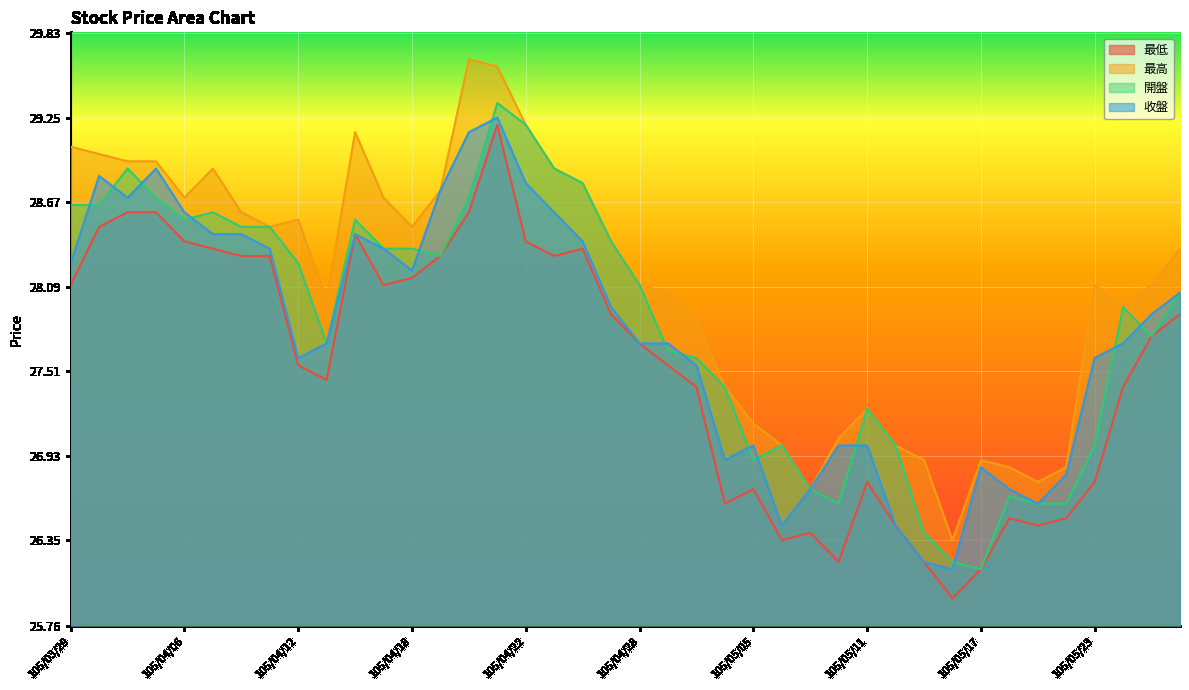

True or false: 最高 has more than 0 points higher than both neighbors.

True